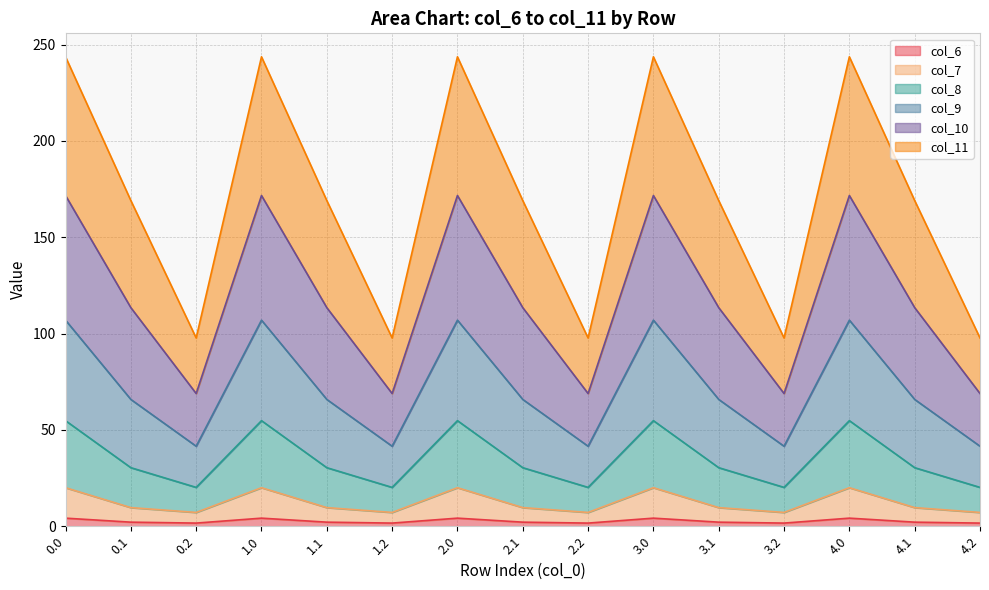

What is the total value across all series at 0.0?

243.7